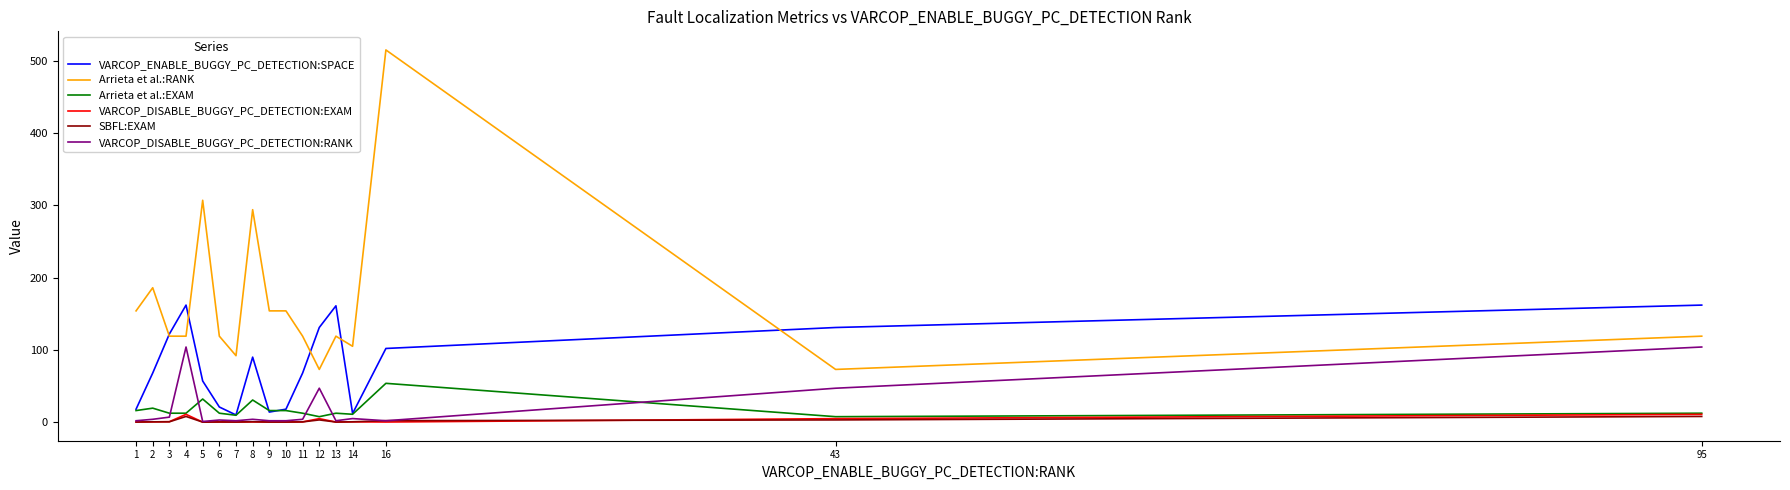

Which series changed the most between 8 and 43?

Arrieta et al.:RANK